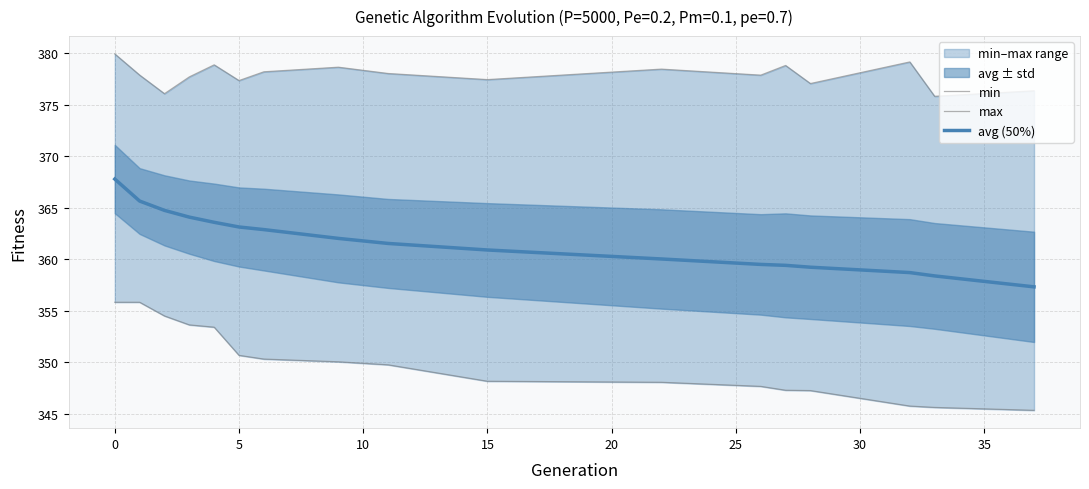

The value of avg (50%) at 0 is 367.8. True or false?

True